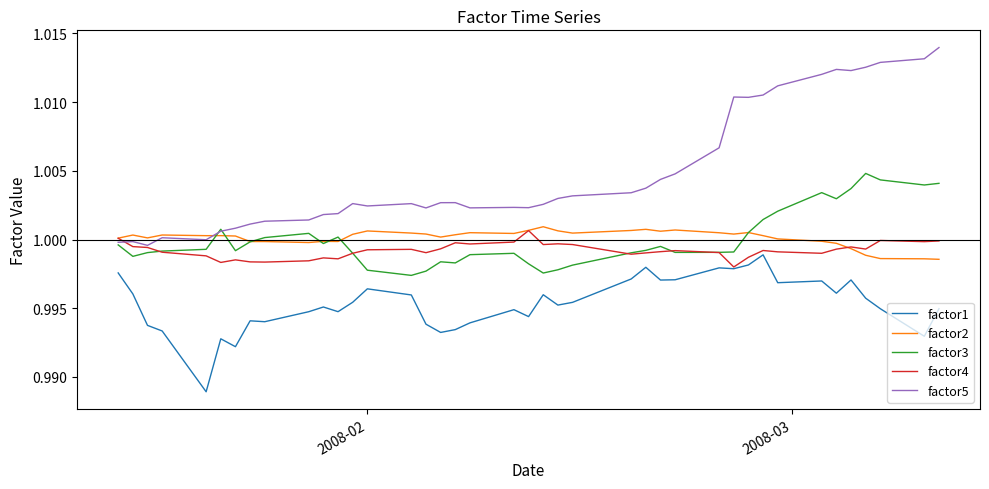

How many lines are shown in the chart?

5